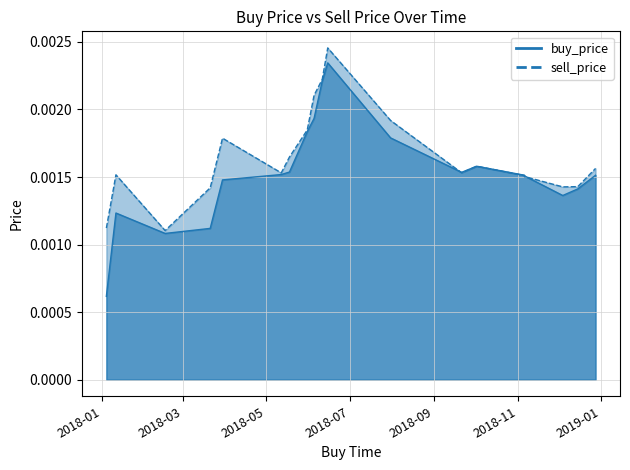

Which series has the widest spread of values?

buy_price